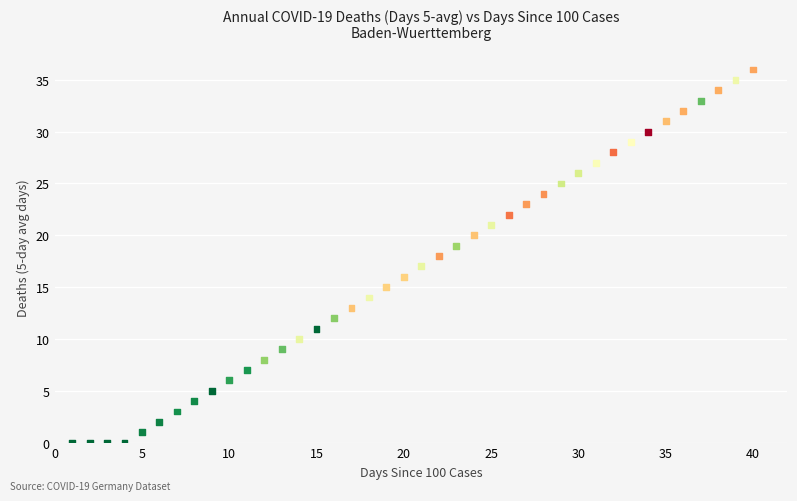

What is the range of X values (max minus min)?

39